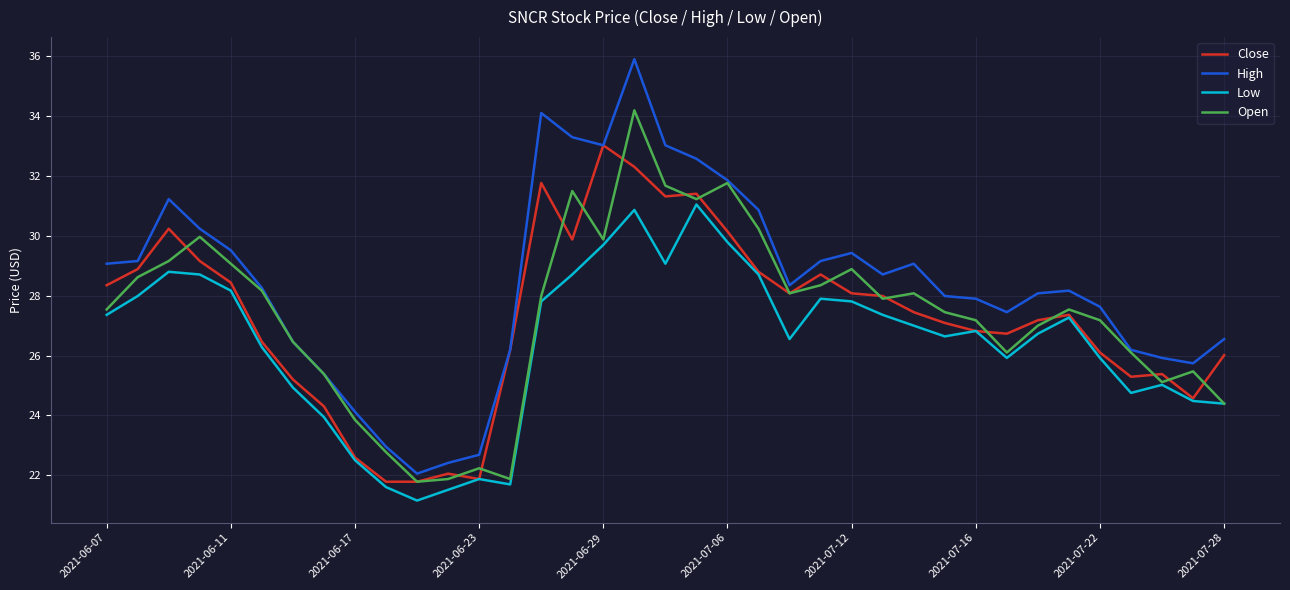

What is the maximum value for High?

35.9